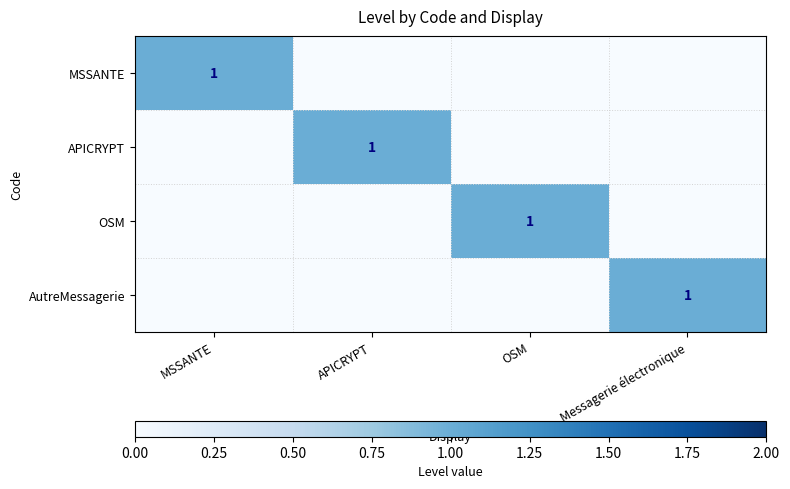

True or false: APICRYPT has a value of 1 at APICRYPT.

True